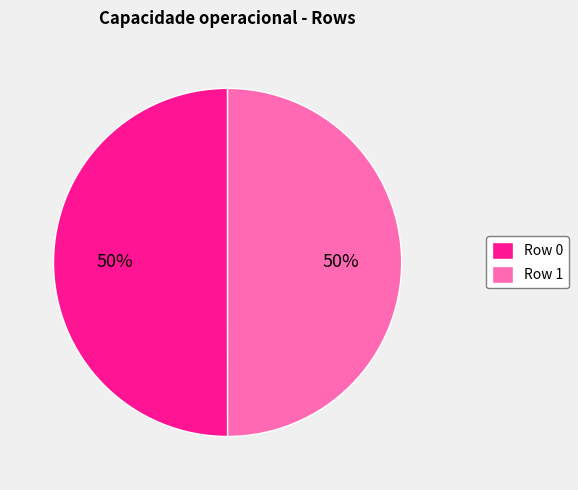

How many slices are in this pie chart?

2